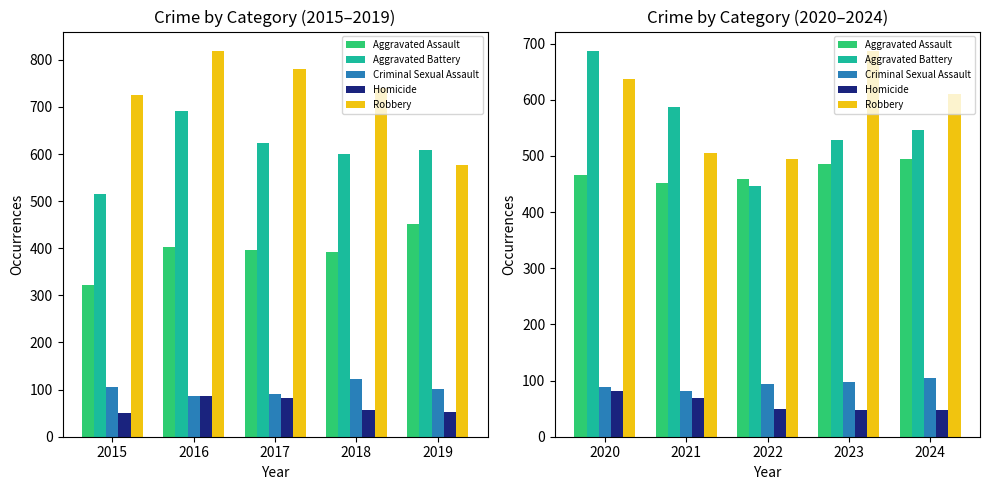

List the series in order of their peak value, lowest first.

Homicide, Criminal Sexual Assault, Aggravated Assault, Aggravated Battery, Robbery